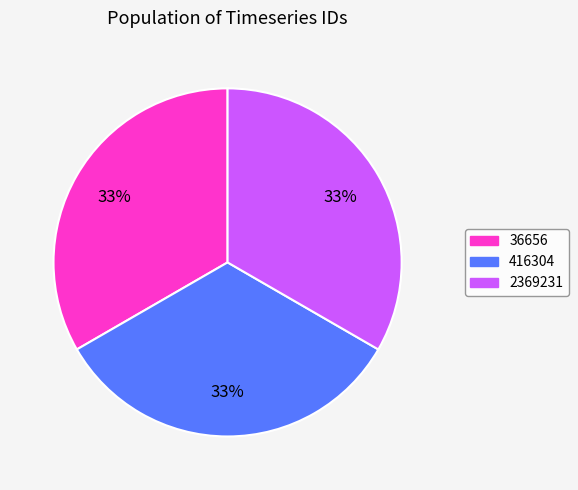

To the nearest percent, what portion does 2369231 represent?

33%